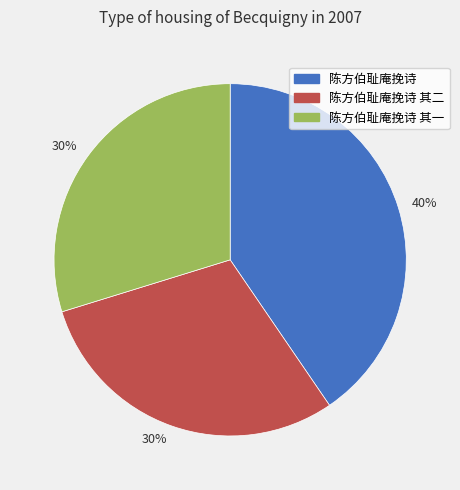

Does any single category account for the majority?

No